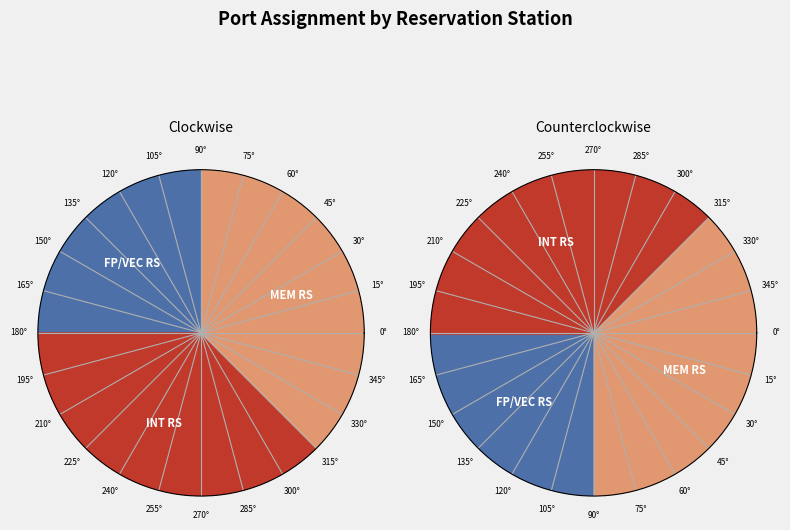

Is 14 the majority of the pie?

No